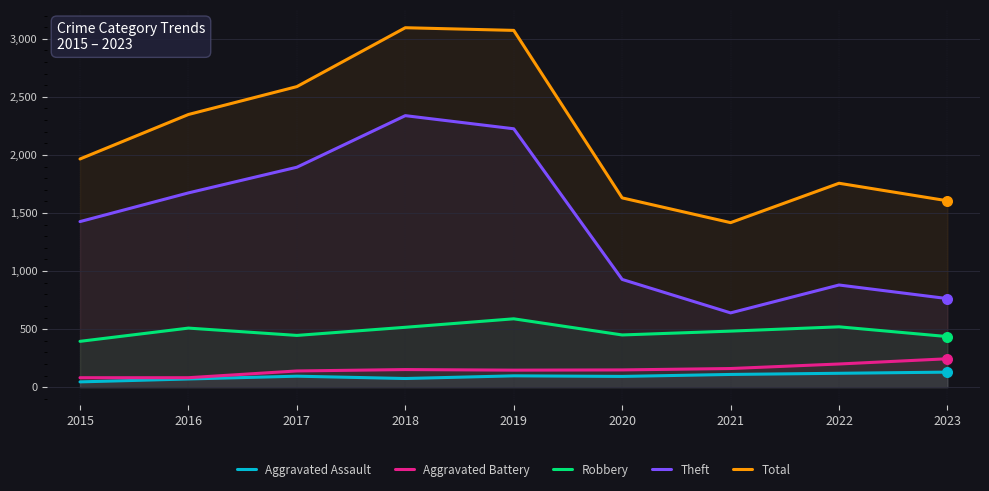

At how many categories does at least one series exceed 2185?

4